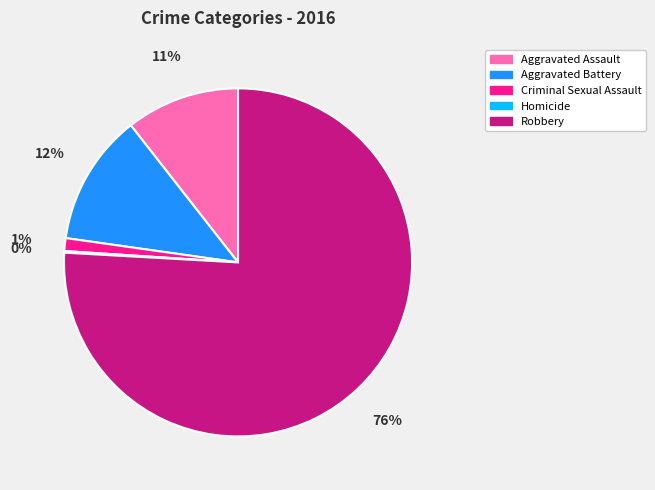

To the nearest percent, what is the average slice percentage?

20%